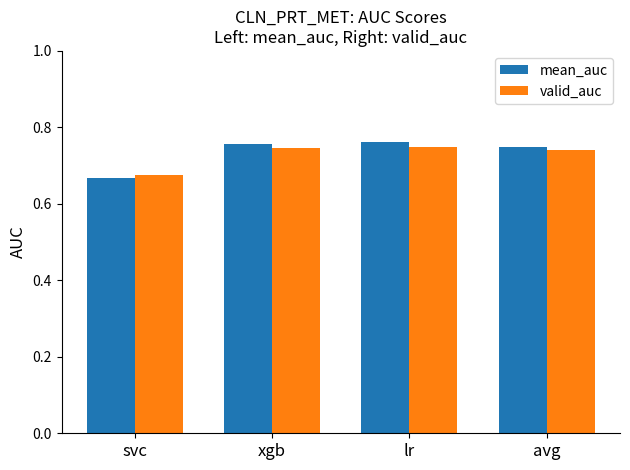

Which label corresponds to the smallest value in the chart?

svc